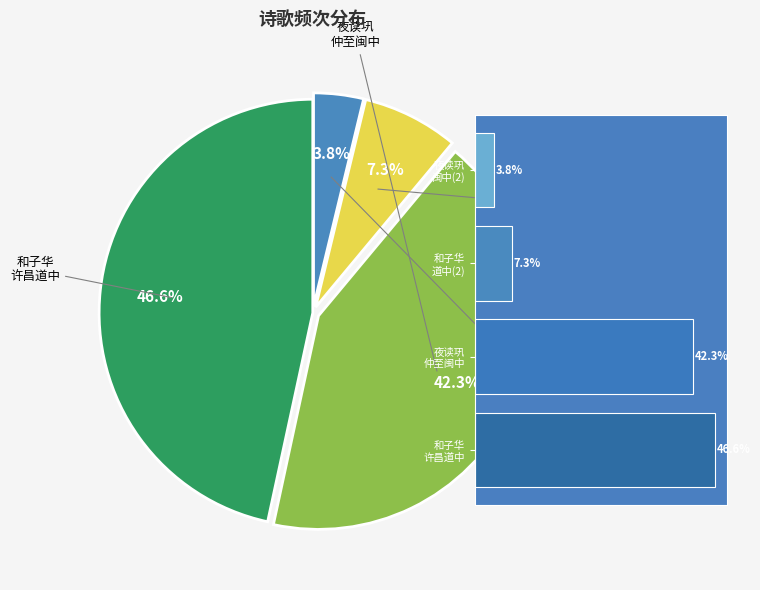

What percentage do 和子华 许昌道中 and 夜读巩 仲至闽中 together represent?

88.9%